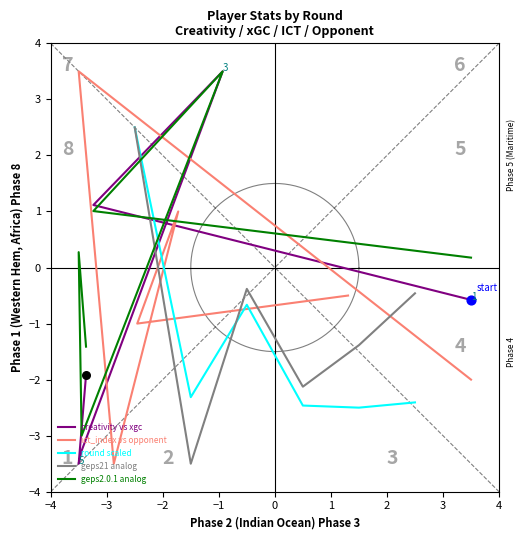

Which series has the largest total across all categories?

geps2.0.1 analog